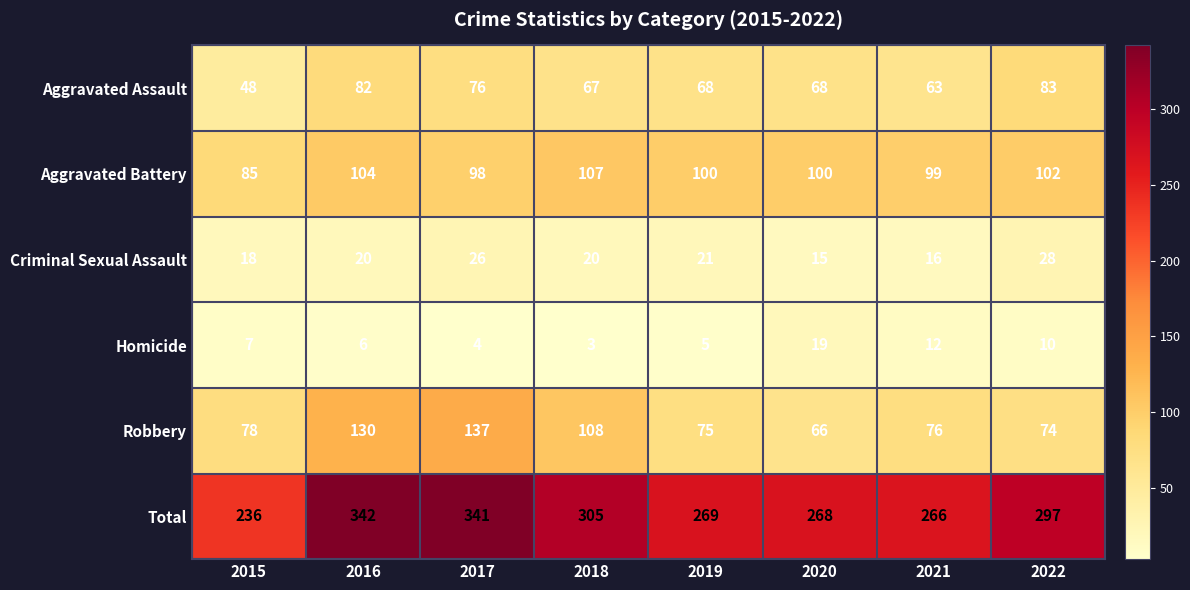

Count the Criminal Sexual Assault values in the range 18 to 26.

5